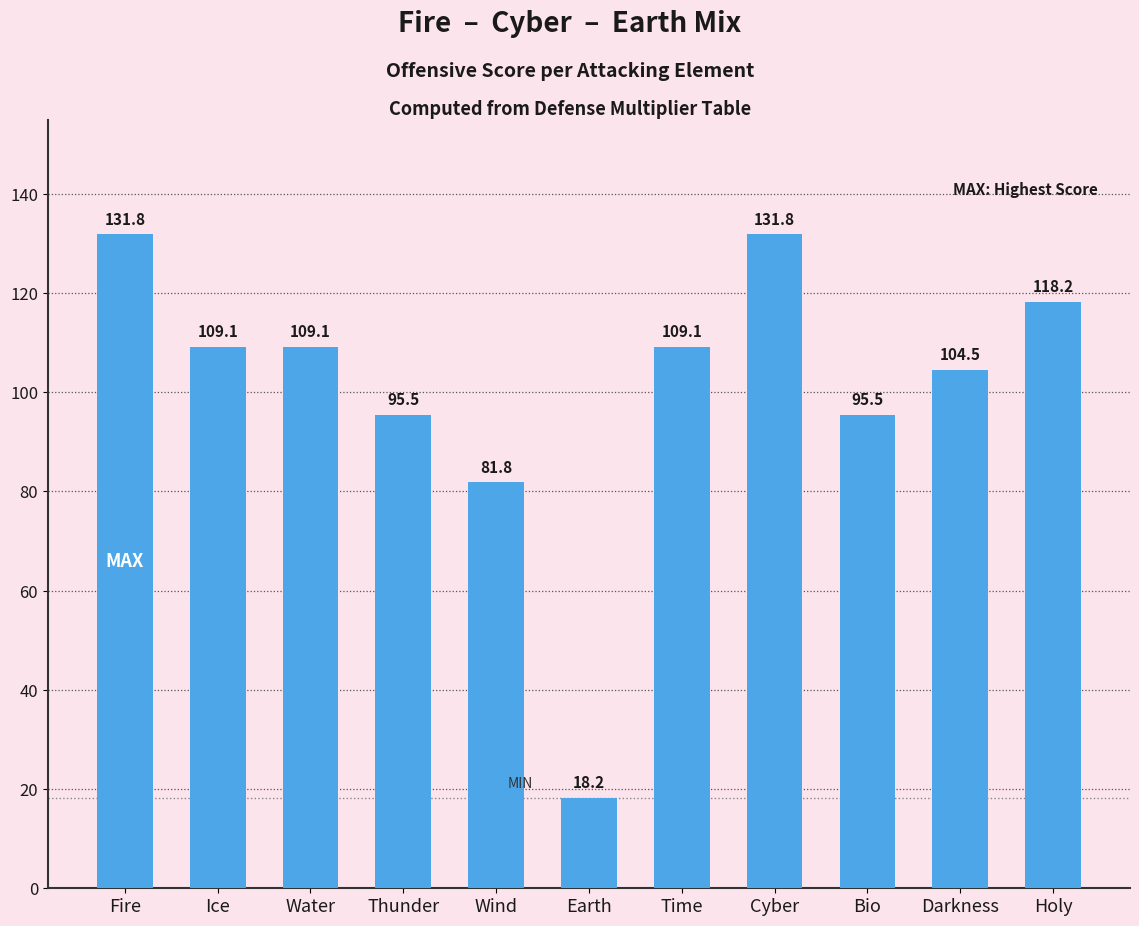

Which label corresponds to the smallest value in the chart?

Earth